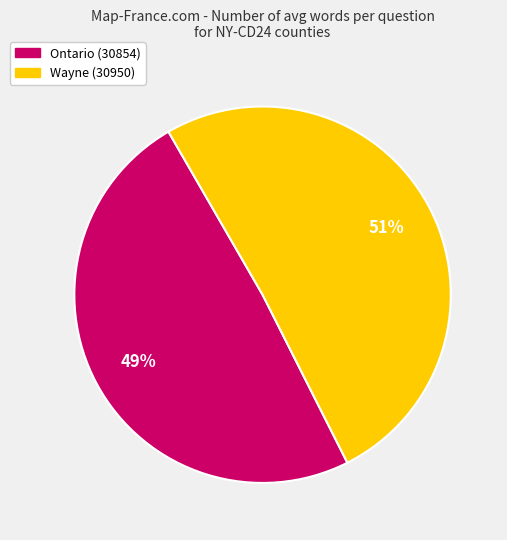

What percentage is the Ontario (30854) slice, to the nearest percent?

49%